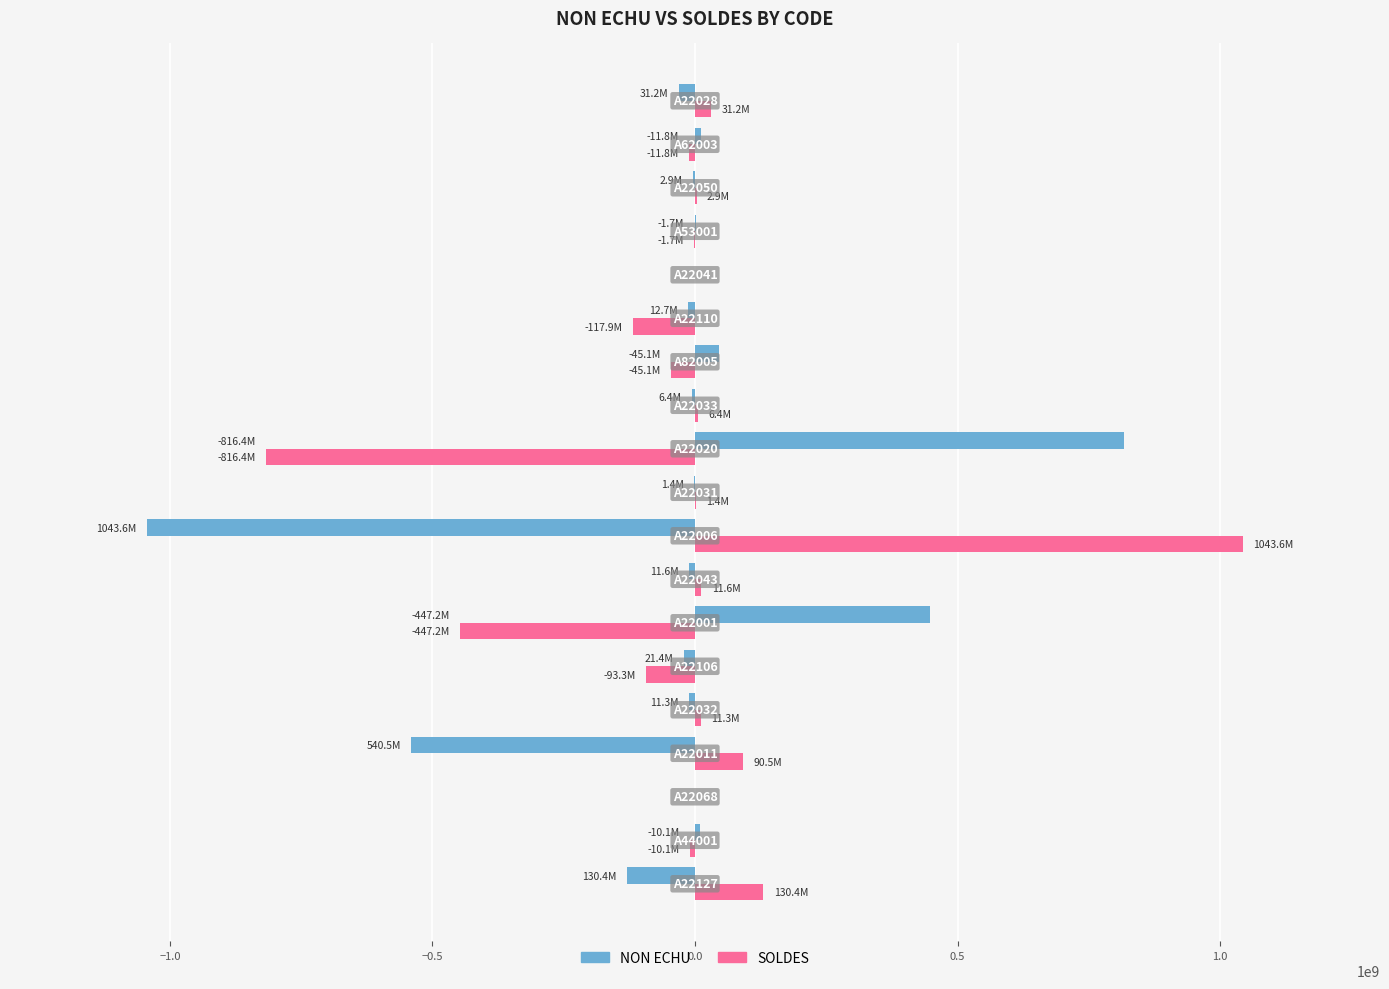

Count the number of categories in the chart.

19